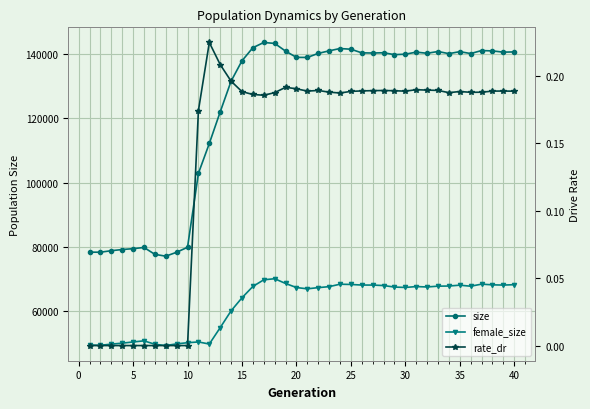

True or false: size and female_size intersect in this chart.

False